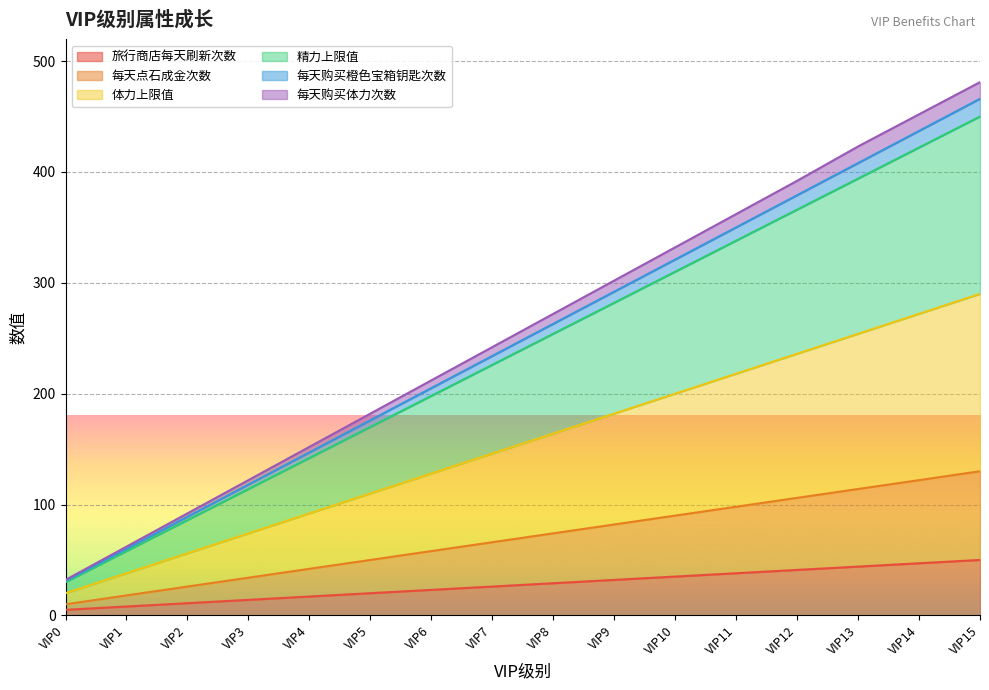

Reading right to left, list all the values displayed in this chart.

旅行商店每天刷新次数: 50	47	44	41	38	35	32	29	26	23	20	17	14	11	8	5
每天点石成金次数: 130	122	114	106	98	90	82	74	66	58	50	42	34	26	18	10
体力上限值: 290	272	254	236	218	200	182	164	146	128	110	92	74	56	38	20
精力上限值: 450	422	394	366	338	310	282	254	226	198	170	142	114	86	58	30
每天购买橙色宝箱钥匙次数: 466	437	408	379	350	321	292	263	234	205	176	147	118	89	60	31
每天购买体力次数: 481	452	423	392	362	332	302	272	242	212	182	152	122	92	62	32